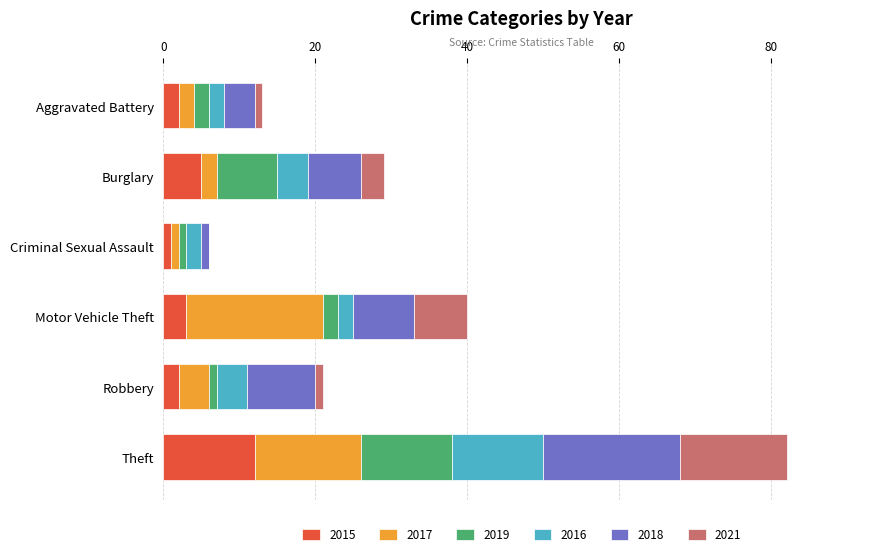

What is the difference between the 2015 values at Theft and Robbery?

10